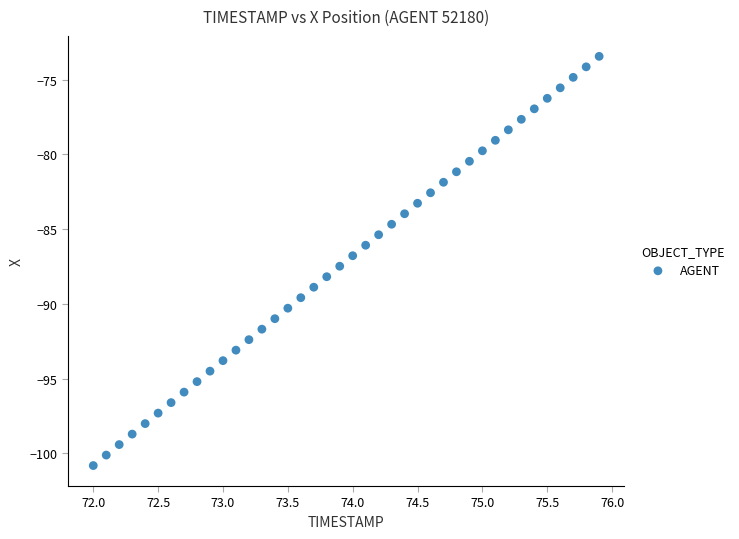

What is the range of X values (max minus min)?

3.9